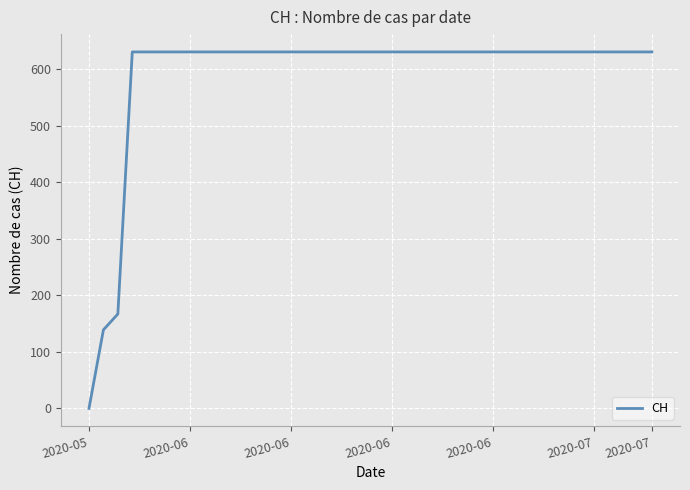

What is the maximum value shown in the chart?

631